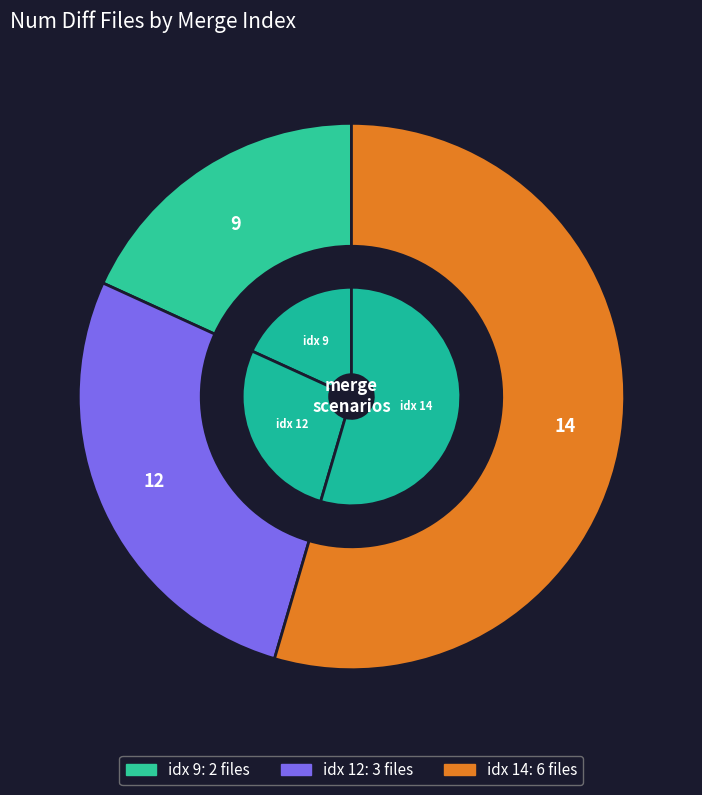

To the nearest percent, what is the difference between the largest and smallest slice percentages?

36%